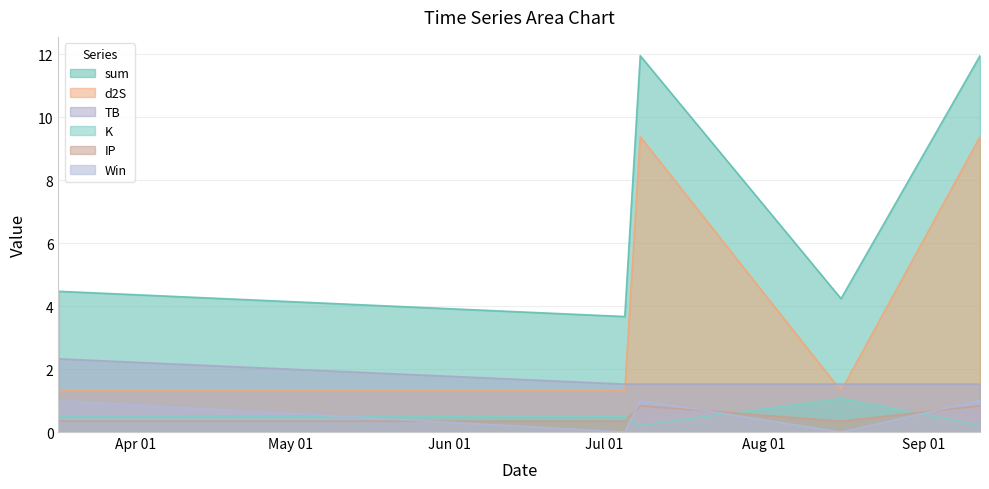

What is the value of the K point at the 4th from the left?

1.1